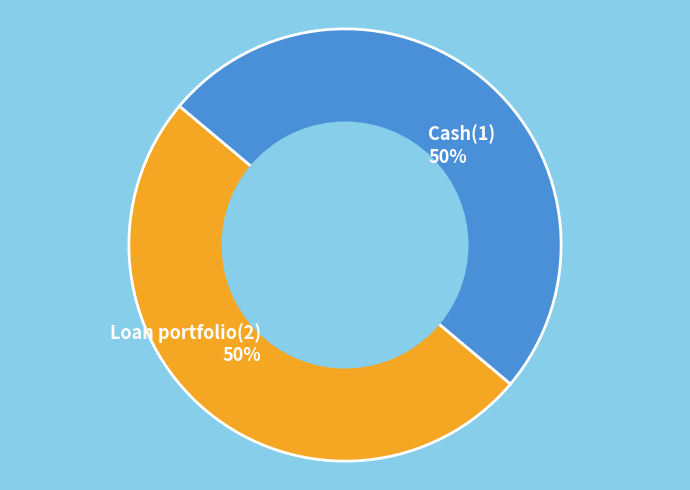

Do Loan portfolio(2) and Cash(1) together represent more than half of the pie?

Yes